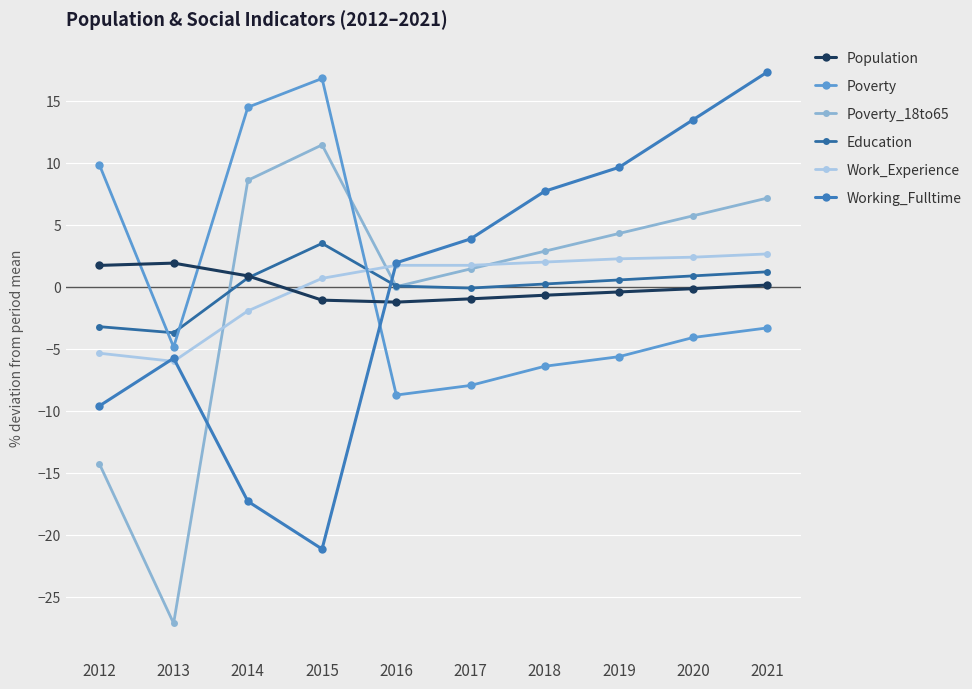

At which label is Population closest to 0?

2021